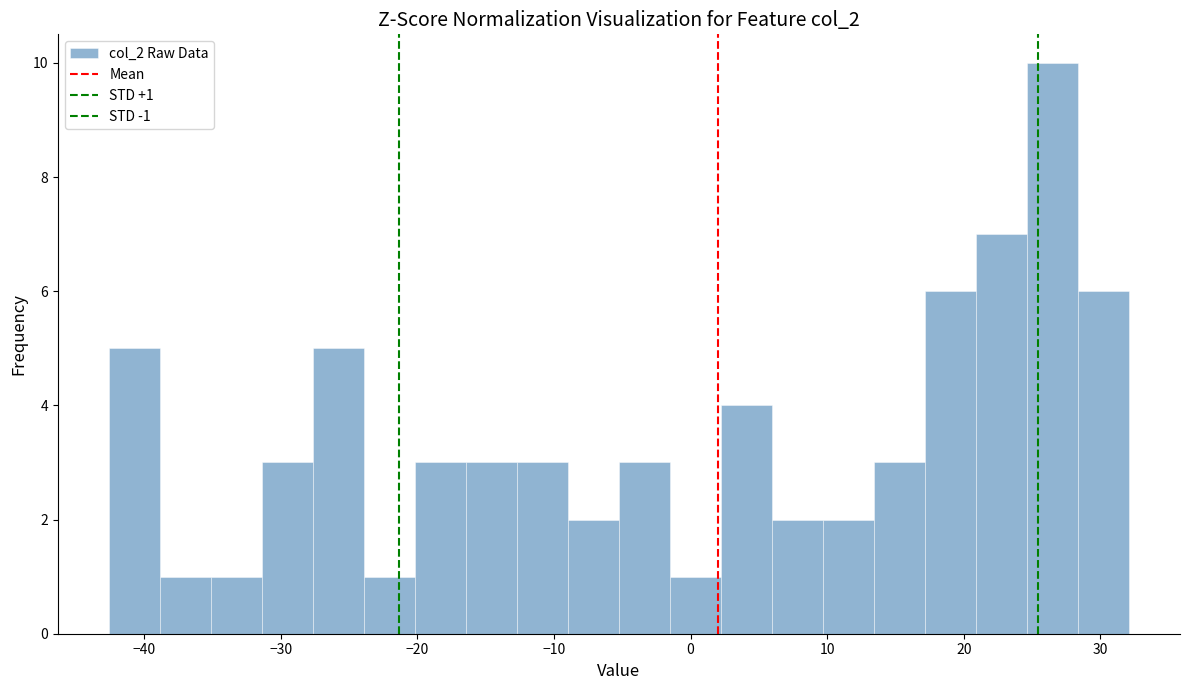

Around what value on the x-axis is the tallest bar? Give the approximate position of its centre, as read against the axis.

26